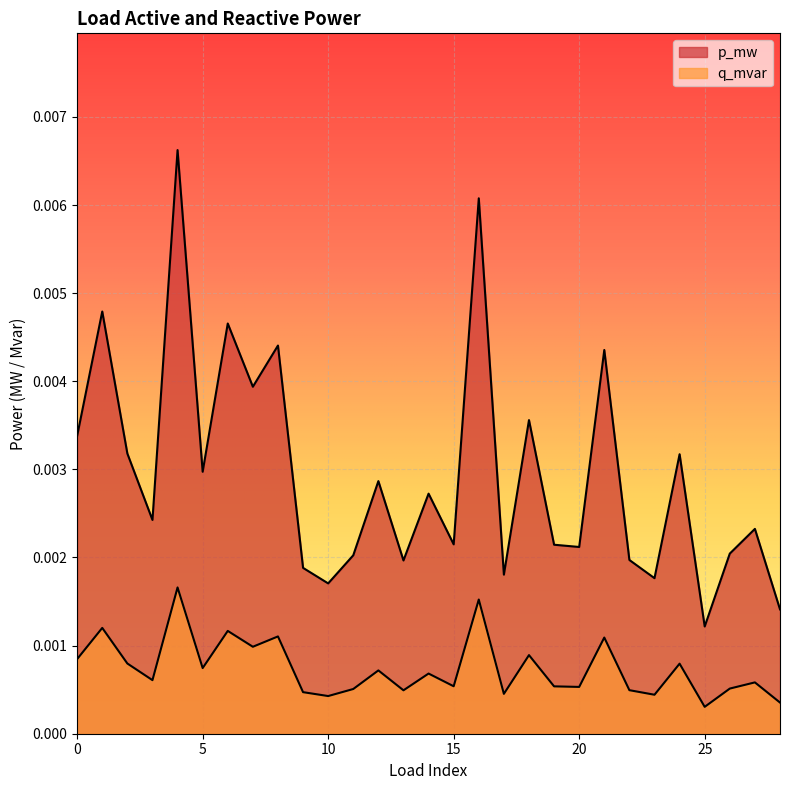

How many lines are shown in the chart?

2